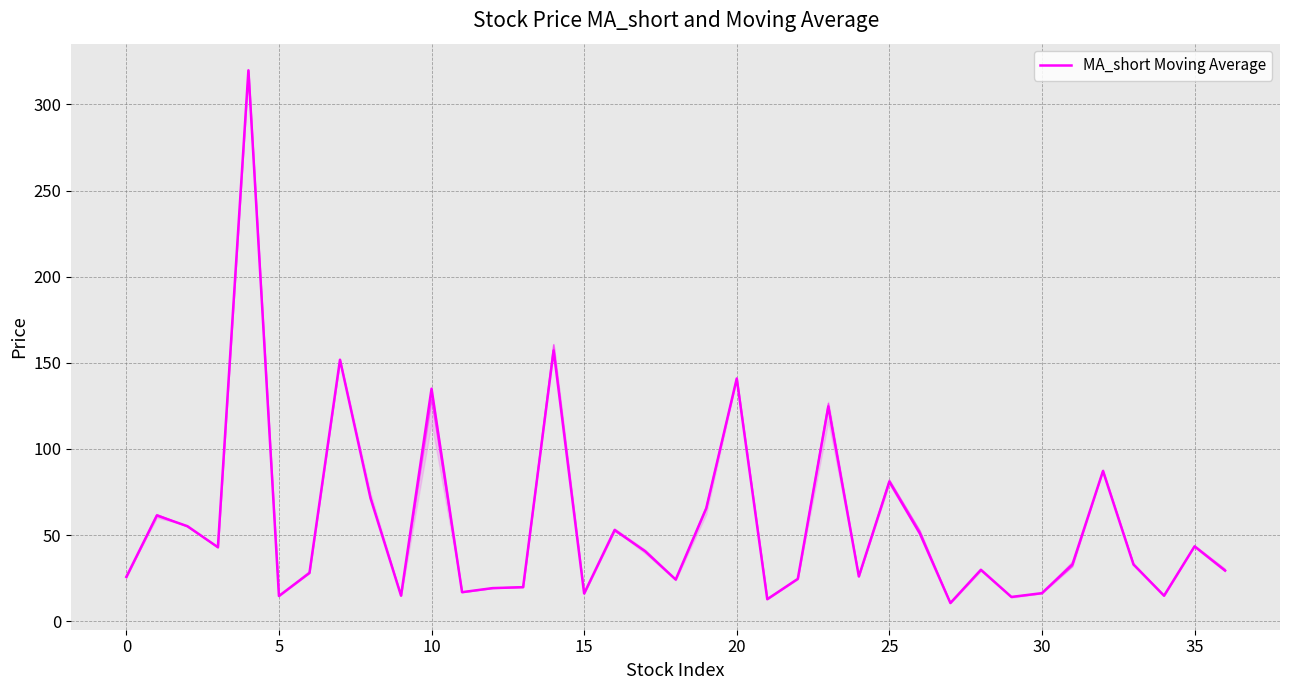

Reading right to left, extract all data points from this chart.

29.4	43.4	14.8	32.9	87.2	33.1	16.3	14.1	29.9	10.6	50.9	81.0	26.0	124.7	24.6	12.8	140.9	65.5	24.2	40.6	53.0	16.1	157.2	19.8	19.2	16.9	135.0	14.9	71.5	151.8	28.1	14.7	319.8	43.0	55.2	61.4	25.8